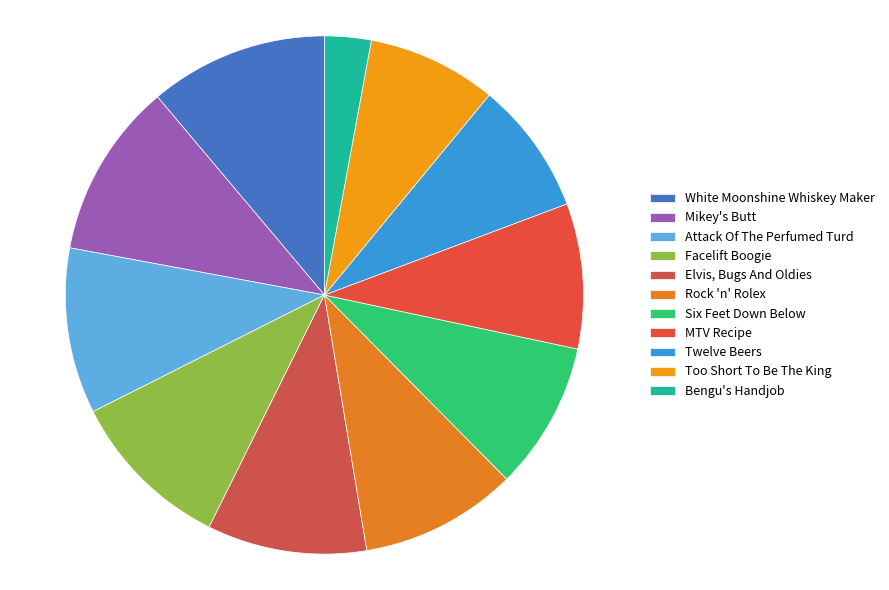

How many slices are in this pie chart?

11